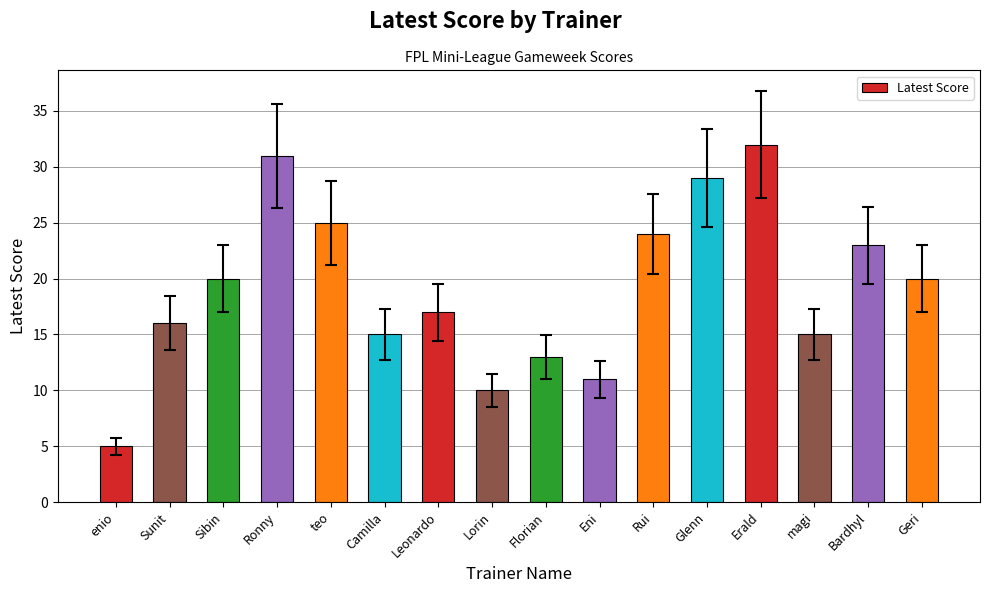

What is the difference between the values at Leonardo and Geri?

3